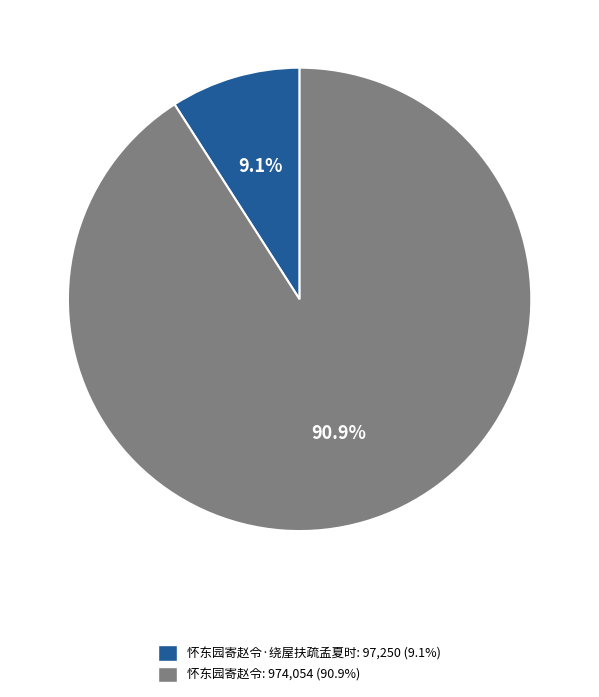

Combined, what portion of the pie is 怀东园寄赵令·绕屋扶疏孟夏时: 97,250 (9.1%) and 怀东园寄赵令: 974,054 (90.9%)?

100.0%